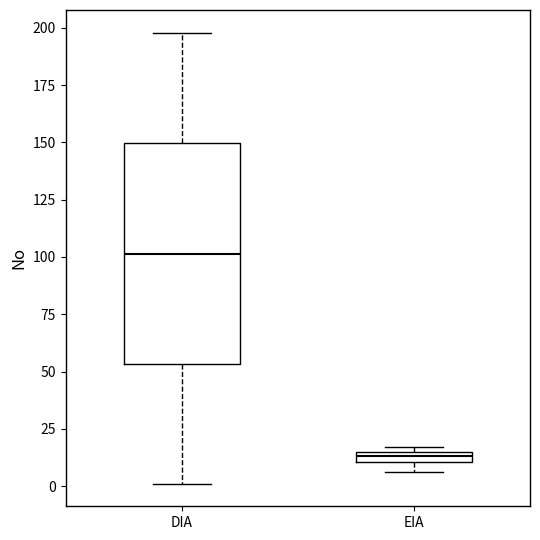

Which box's median line is the lowest?

EIA